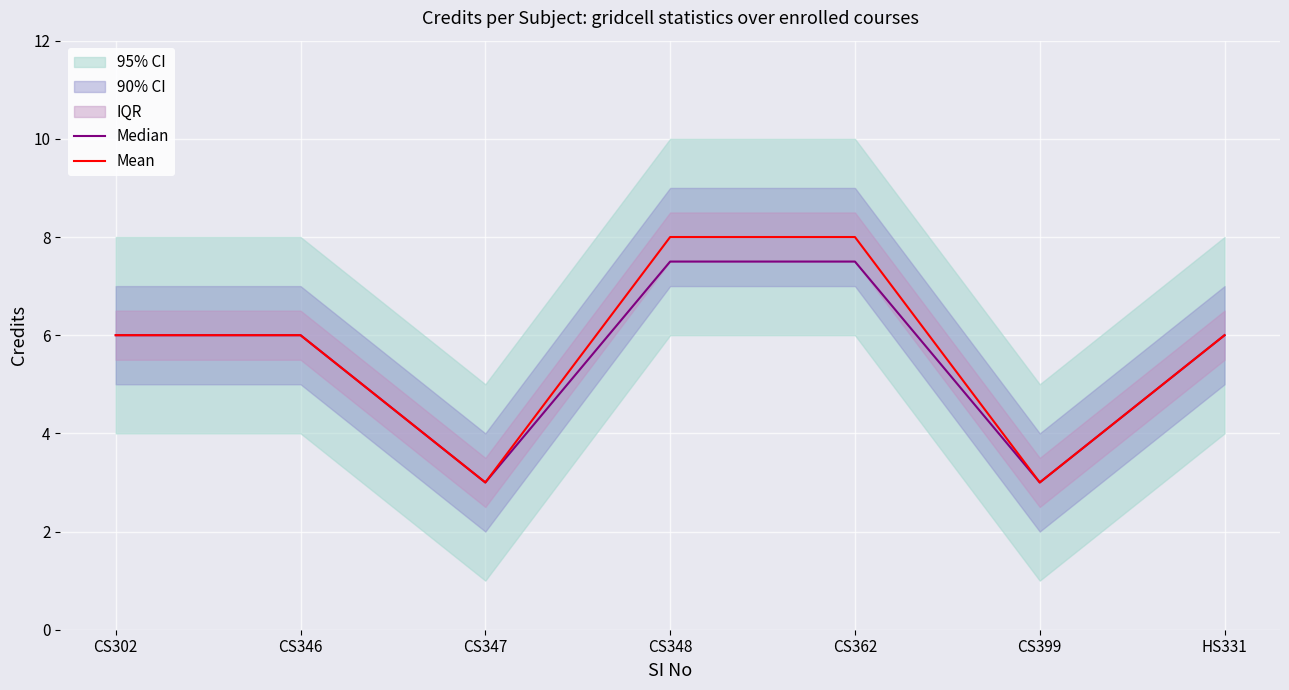

Reading left to right, list all the values displayed in this chart.

Median: CS302=6.0	CS346=6.0	CS347=3.0	CS348=7.5	CS362=7.5	CS399=3.0	HS331=6.0
Mean: CS302=6.0	CS346=6.0	CS347=3.0	CS348=8.0	CS362=8.0	CS399=3.0	HS331=6.0